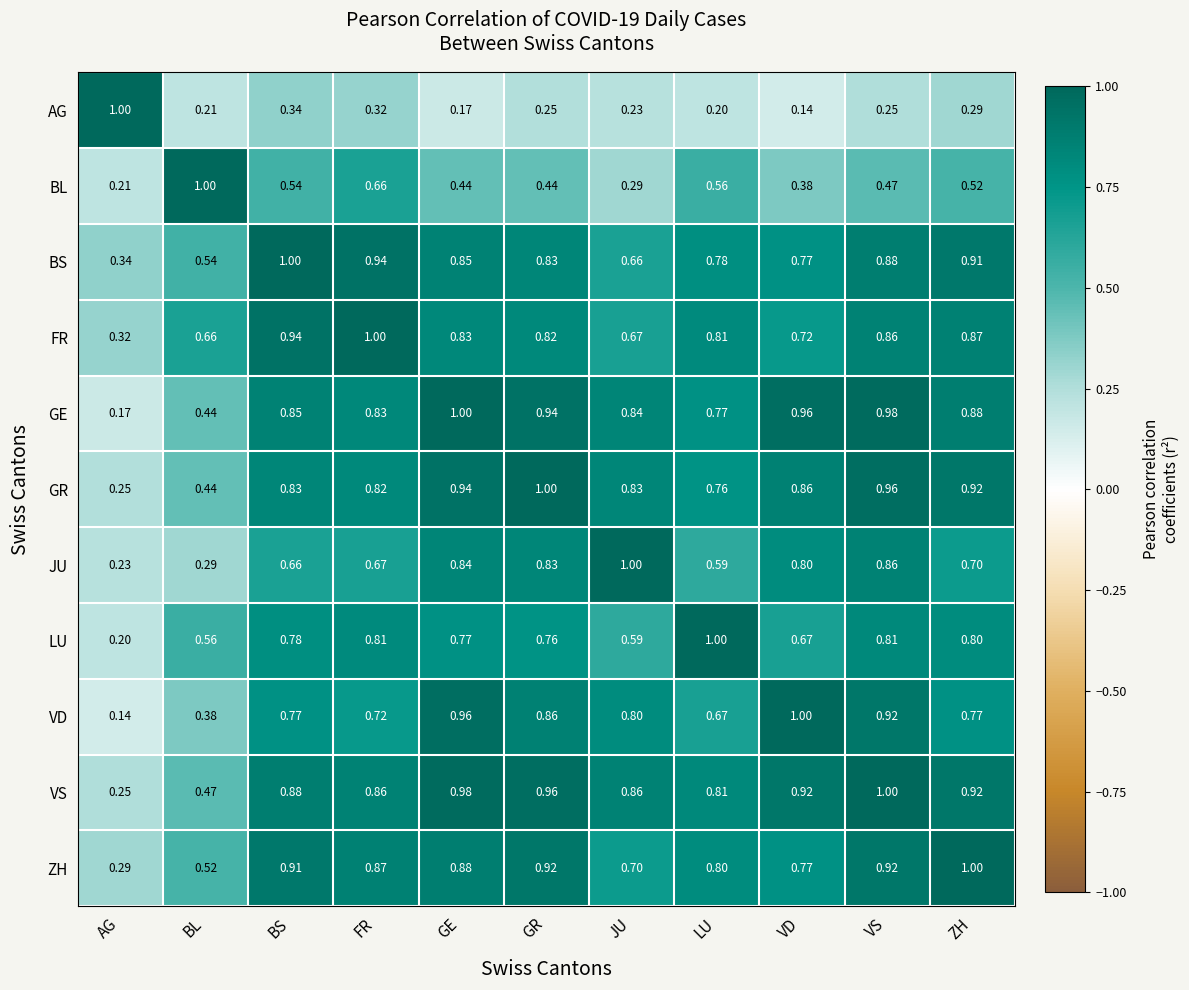

At which label does JU reach its minimum?

AG